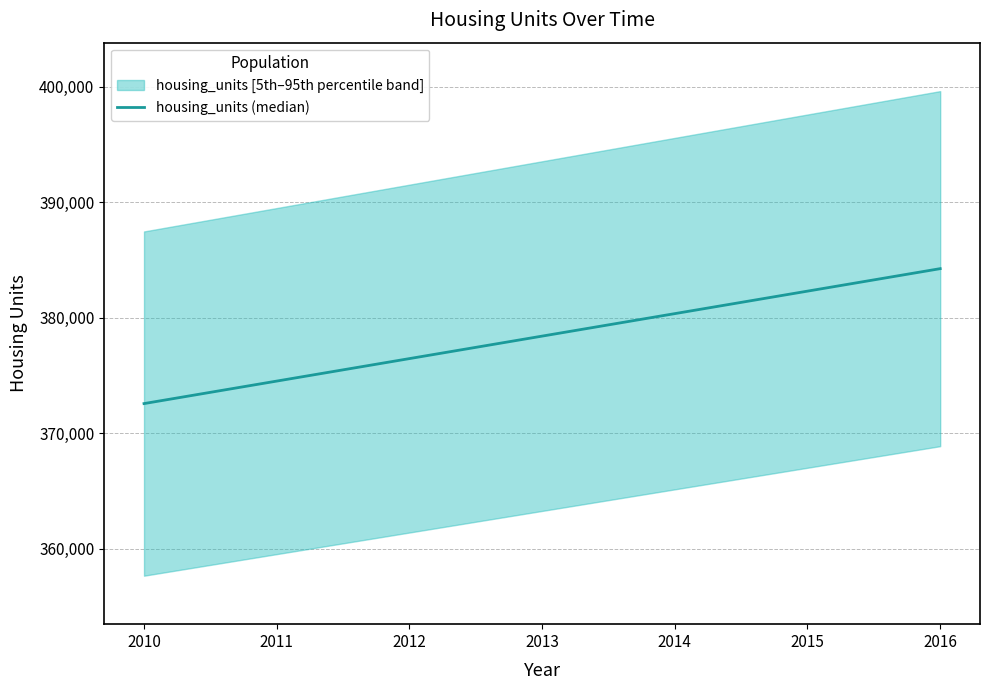

How many series are shown in this chart?

1